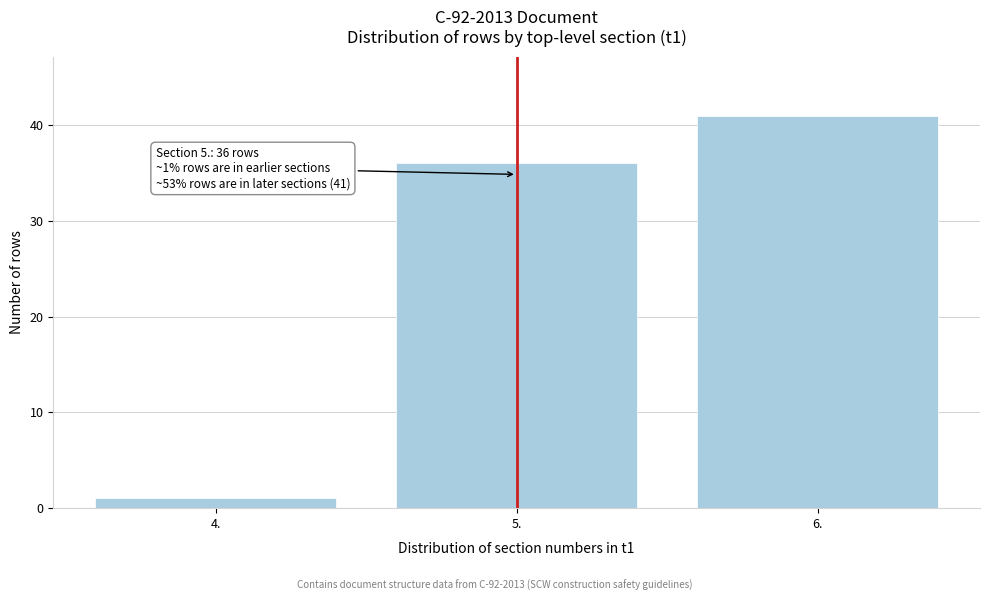

Reading right to left, extract all data points from this chart.

41	36	1